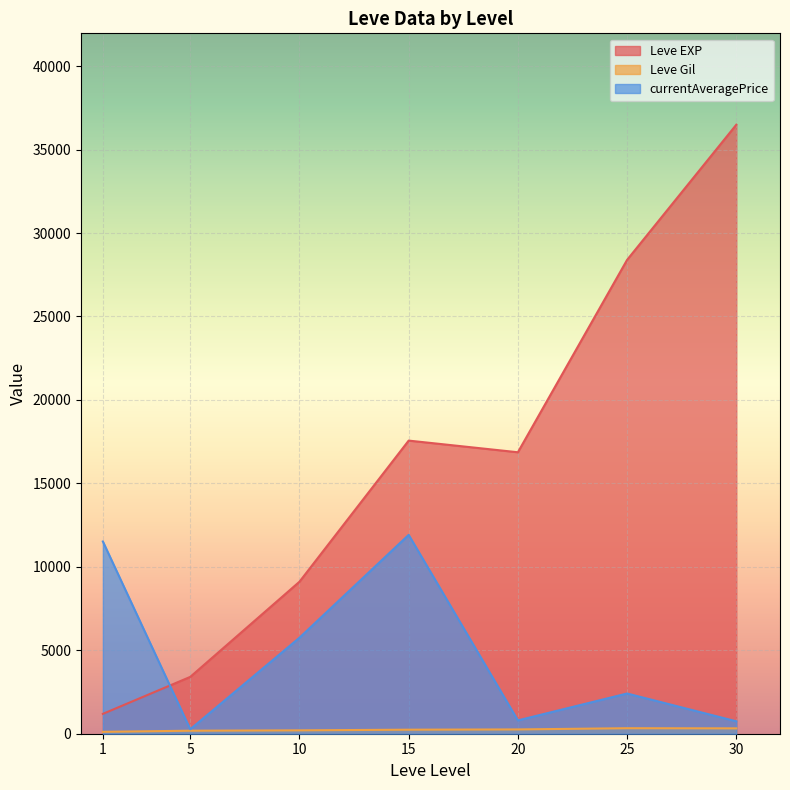

True or false: Leve Gil has a value of 156 at 20.

False